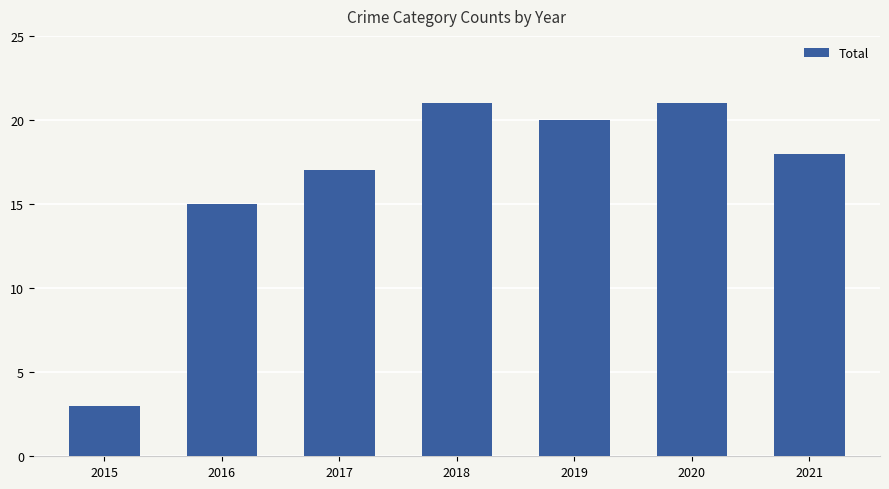

The chart shows a value of 29 at 2021. True or false?

False